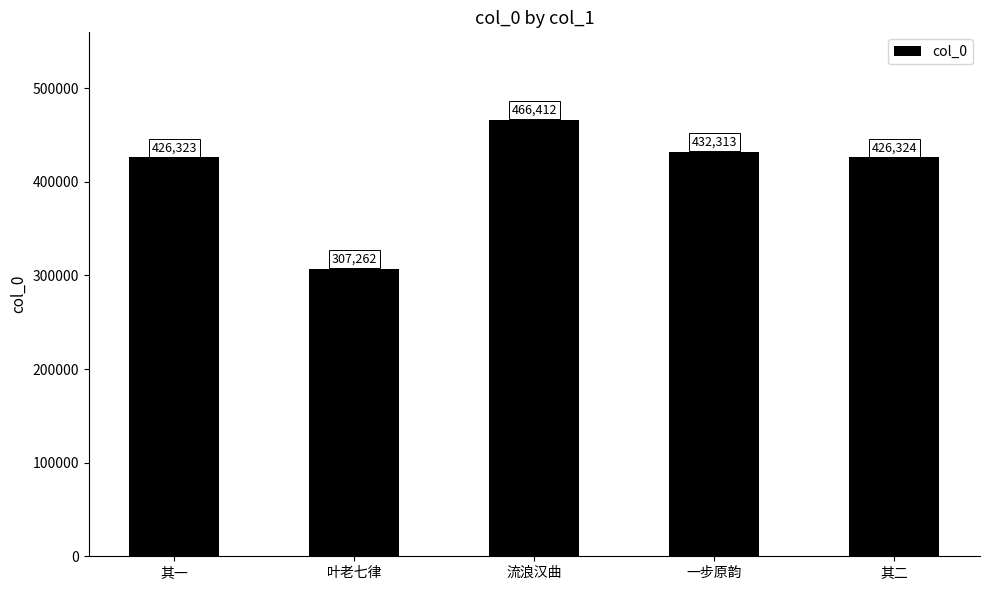

At which label does the data first exceed 426324?

流浪汉曲